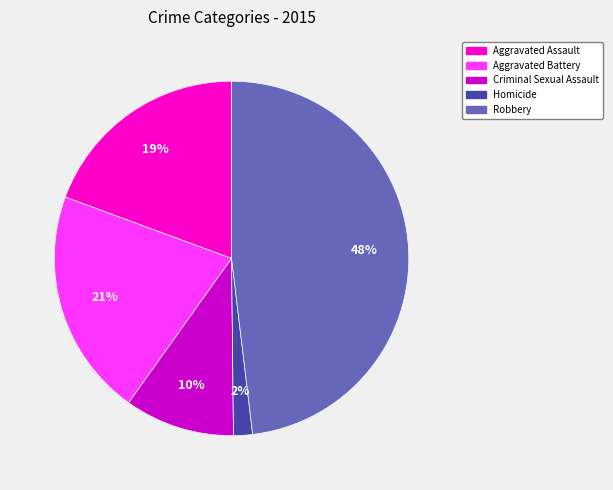

Is it true that Homicide is 2% of the pie?

True